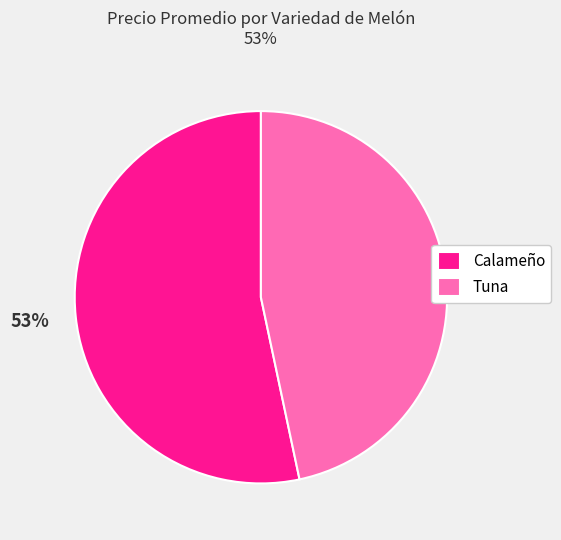

What percentage is the Calameño slice, to the nearest percent?

53%